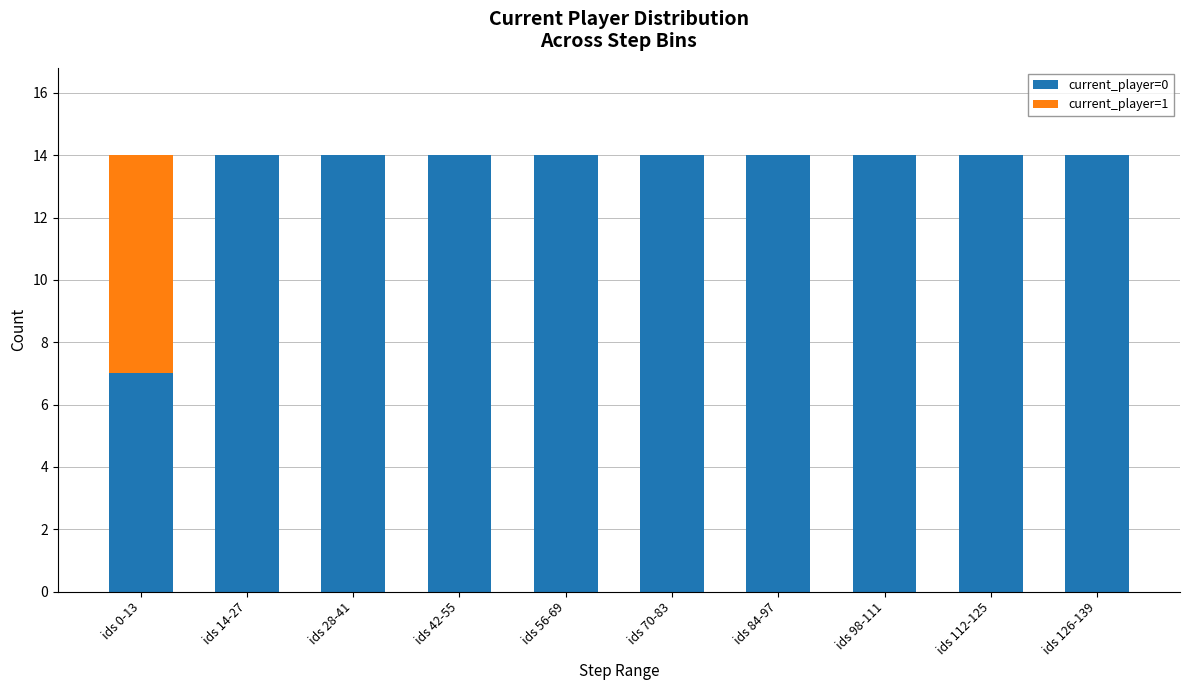

What is the total value across all series at ids 98-111?

14